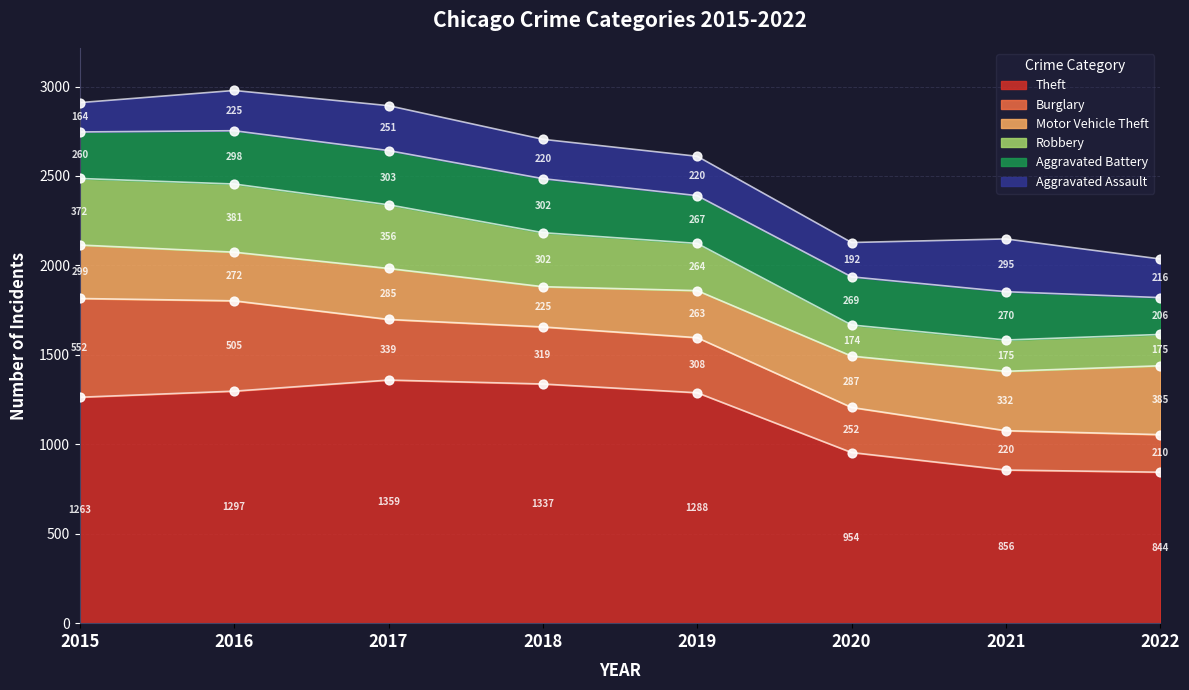

What is the total value across all series at 2022?

2036